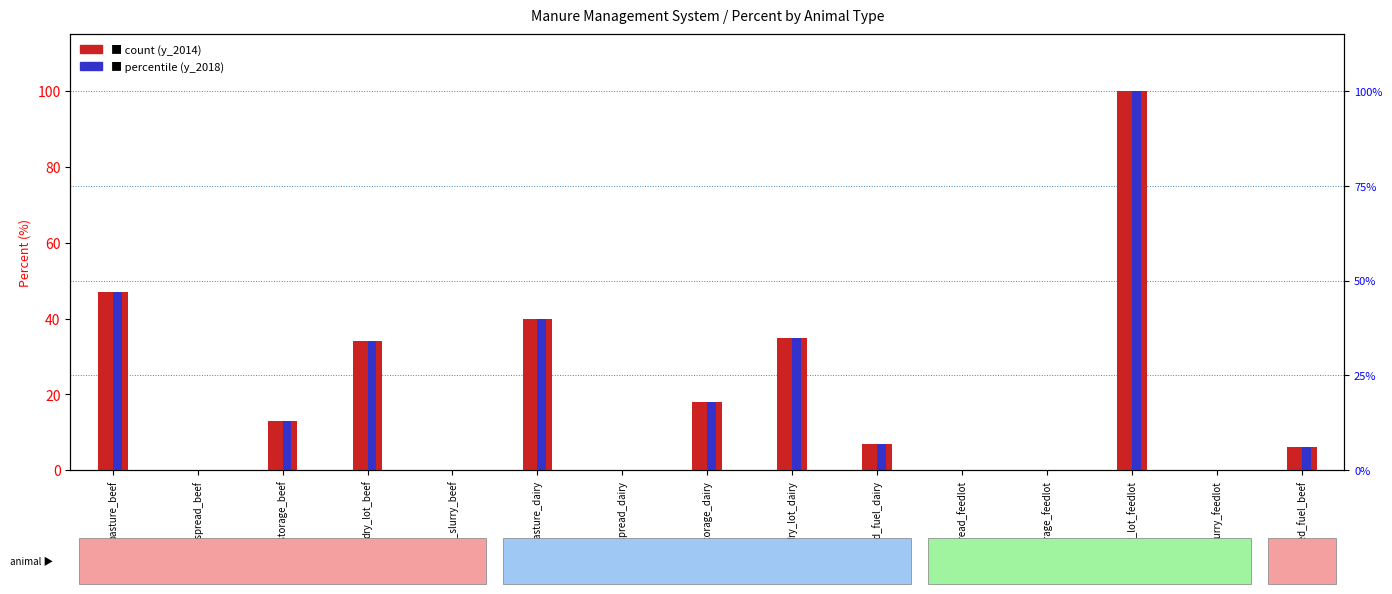

The y_2018 (percentile) series shows 63 at pasture_beef. True or false?

False